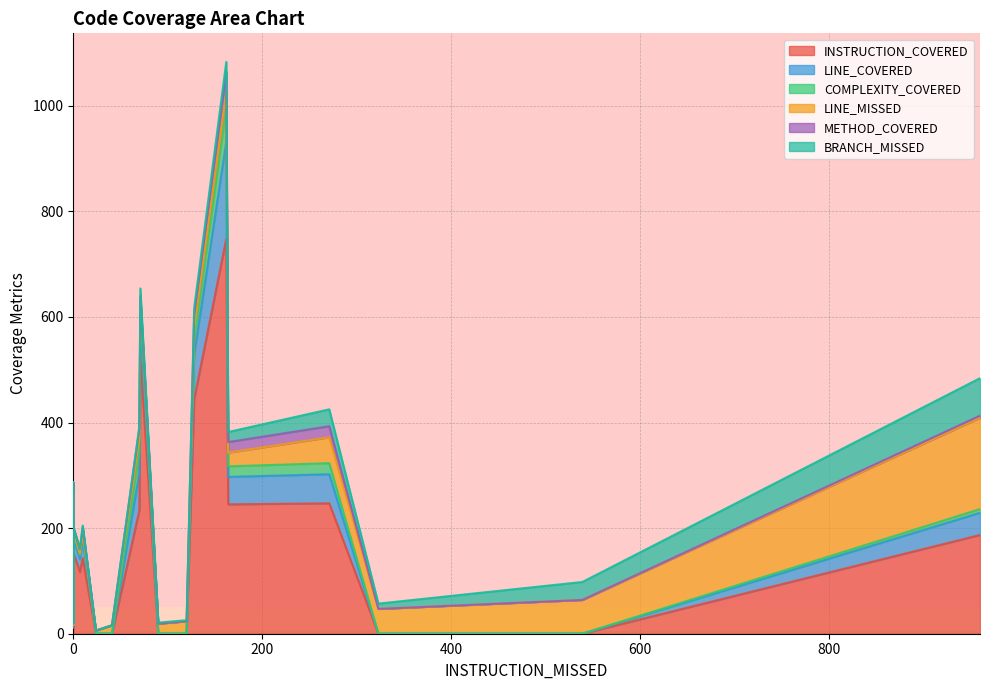

What is the label of the 6th point from the left?

24